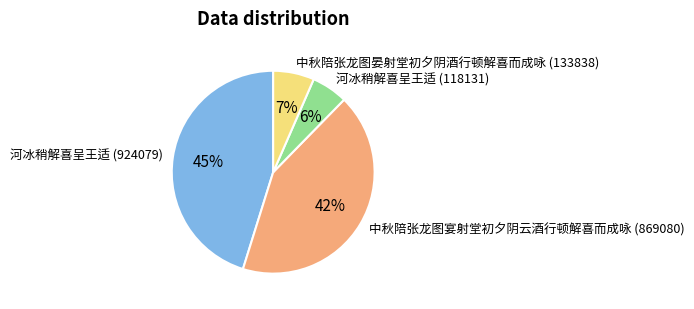

Is there any slice that represents more than half of the pie?

No